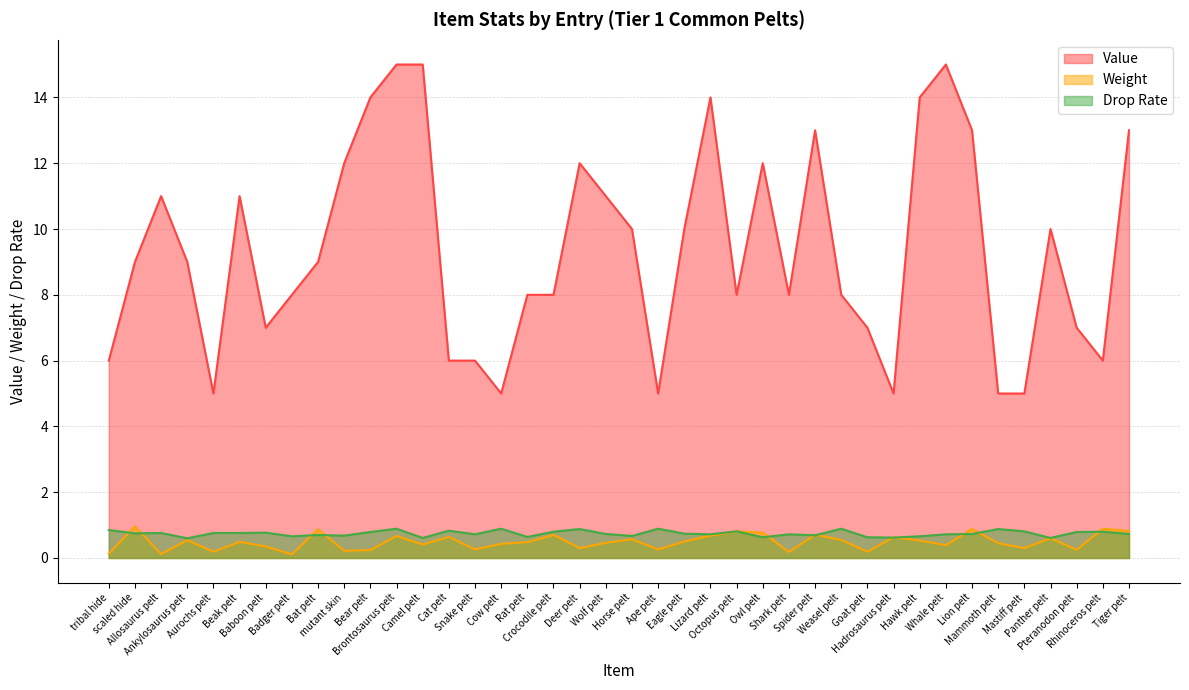

At how many categories does at least one series exceed 11?

12